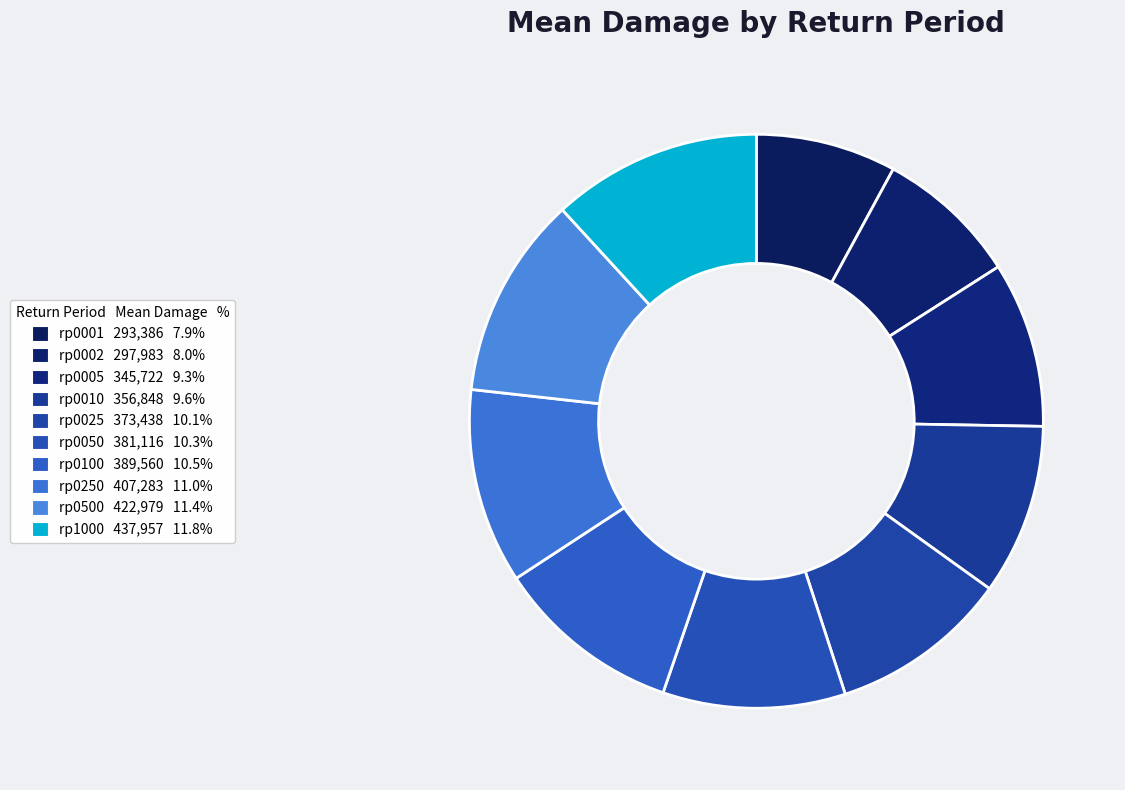

How many segments does this pie chart have?

10